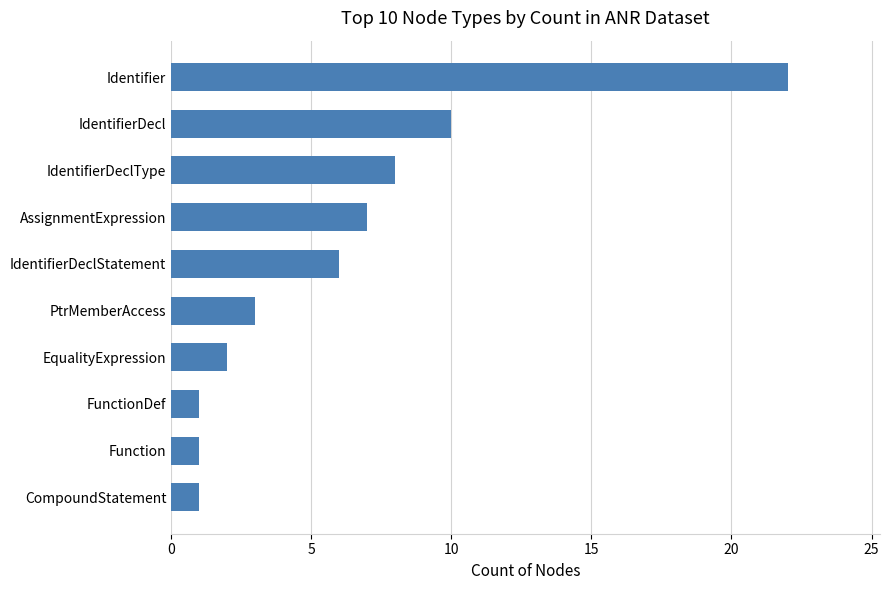

What is the sum of all values?

61